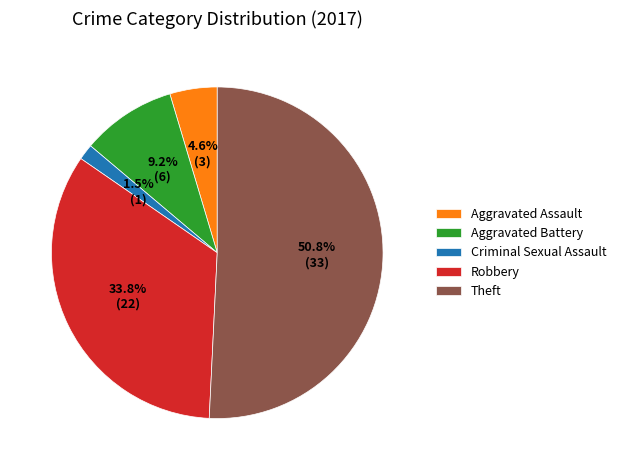

Rank the categories by value from lowest to highest.

Criminal Sexual Assault, Aggravated Assault, Aggravated Battery, Robbery, Theft